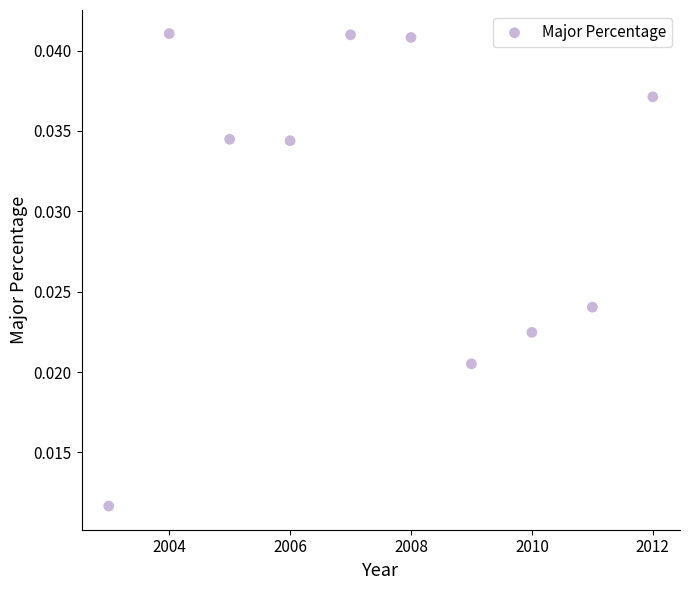

What is the range of X values (max minus min)?

9.0